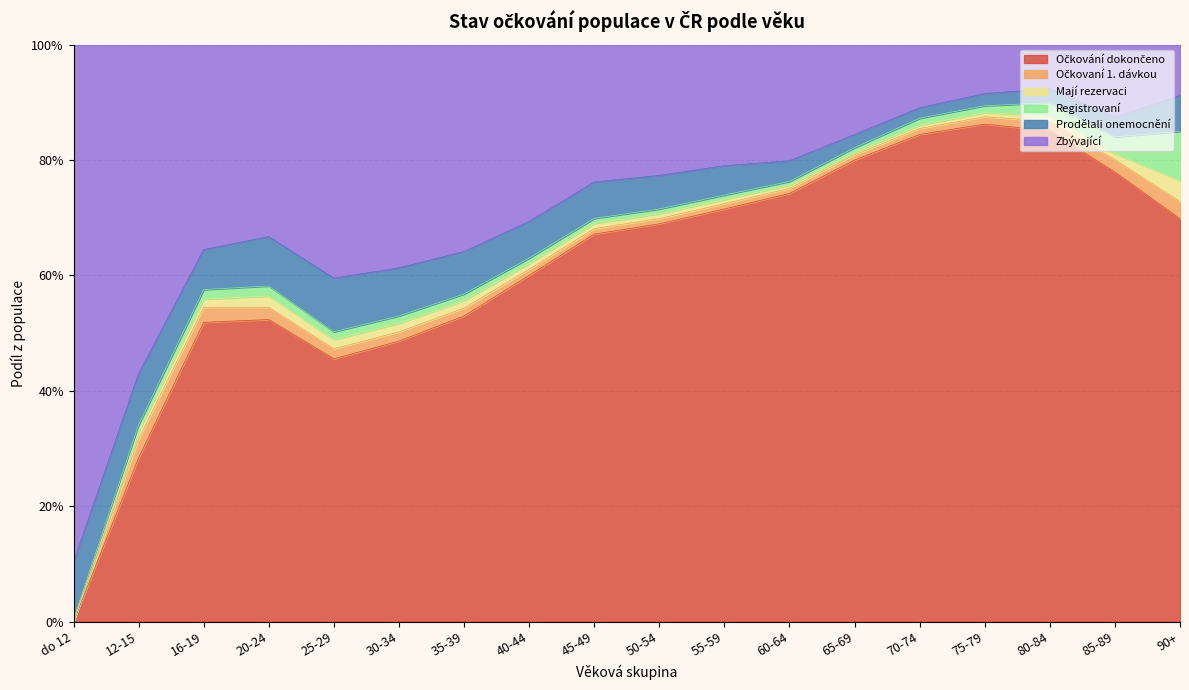

What is the average value of the Prodělali onemocnění series?

0.1